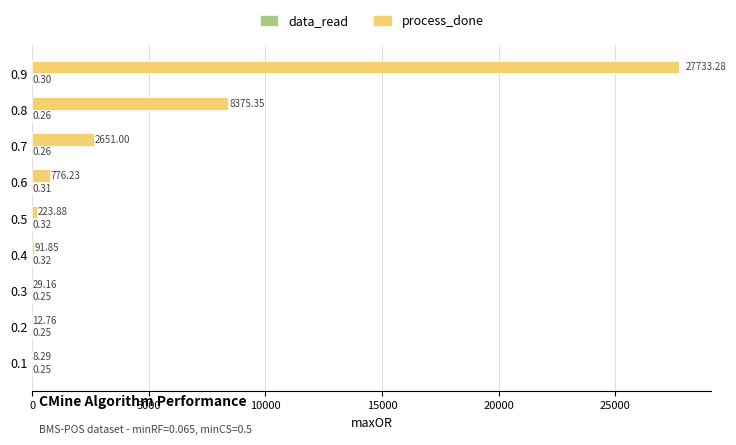

Between 0.1 and 0.6, which series saw the biggest shift?

process_done